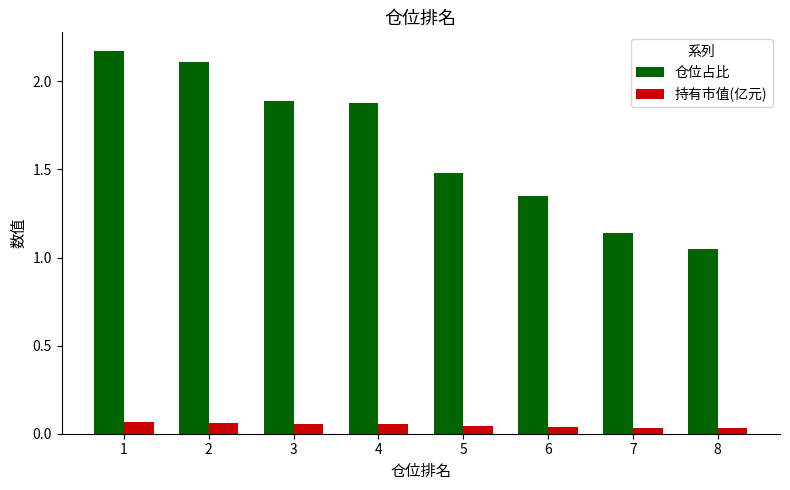

The 仓位占比 series shows 1.9 at 4. True or false?

True